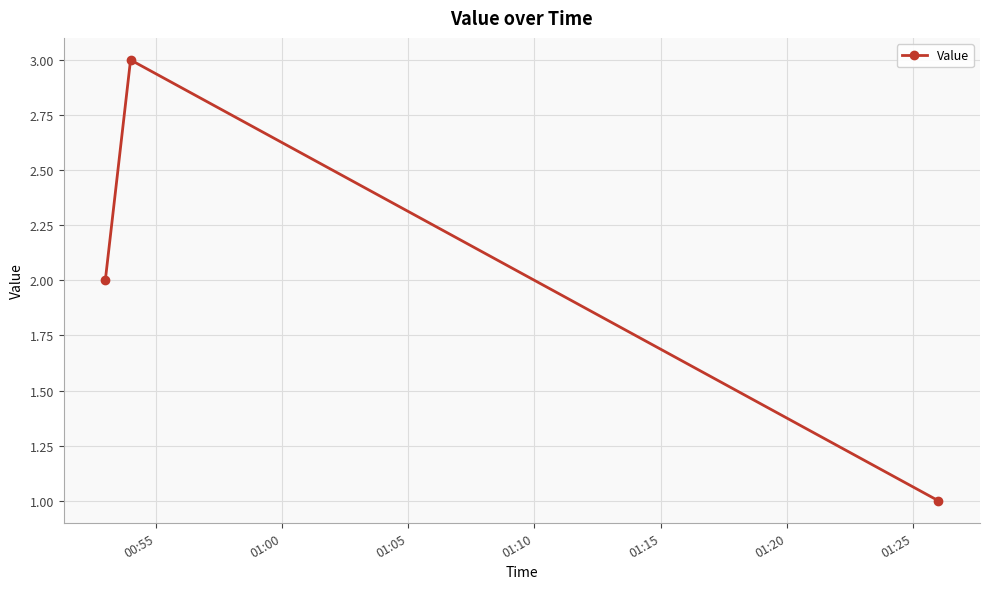

What is the maximum value shown in the chart?

3